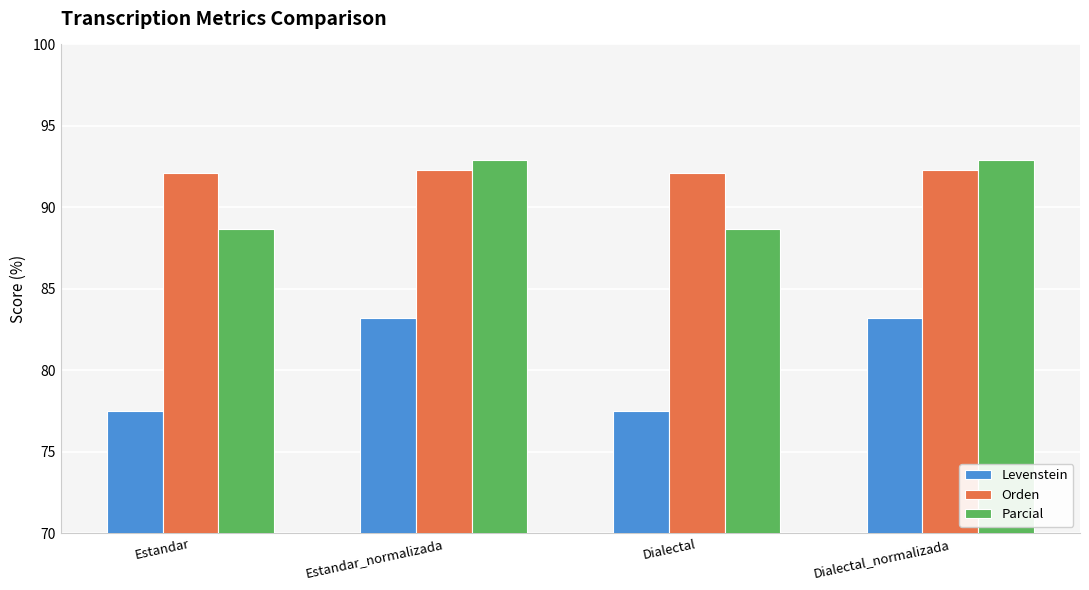

What is the highest value of the Levenstein series?

83.2